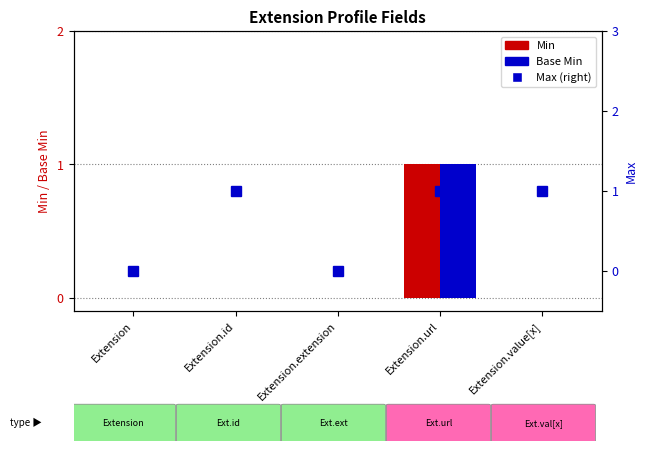

Is it true that Min equals 0 at Extension.id?

True